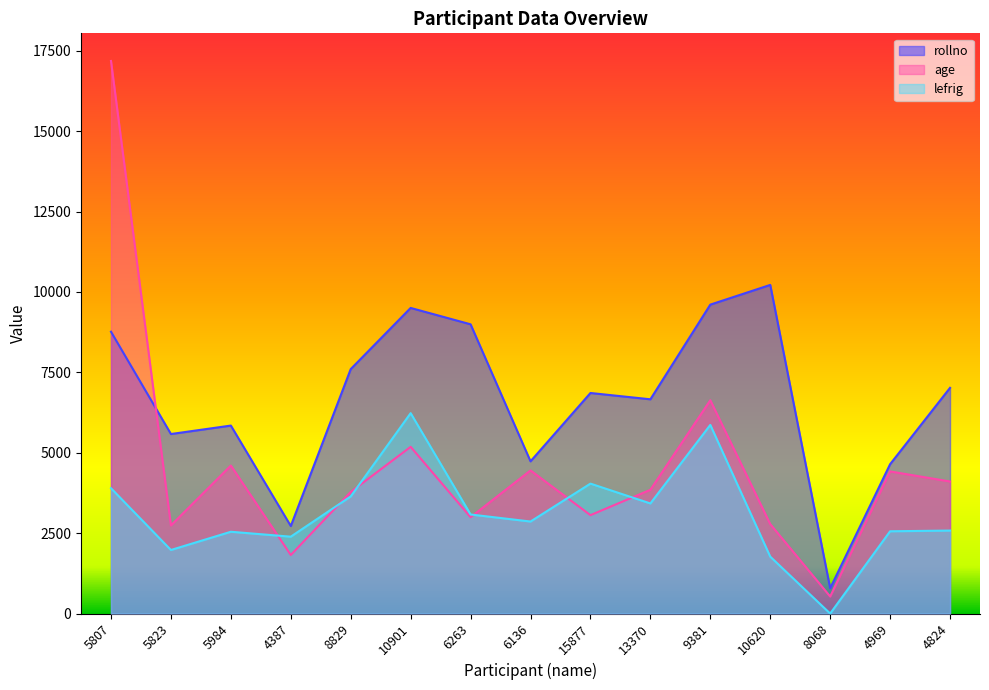

What is the label of the 15th point from the left?

4824